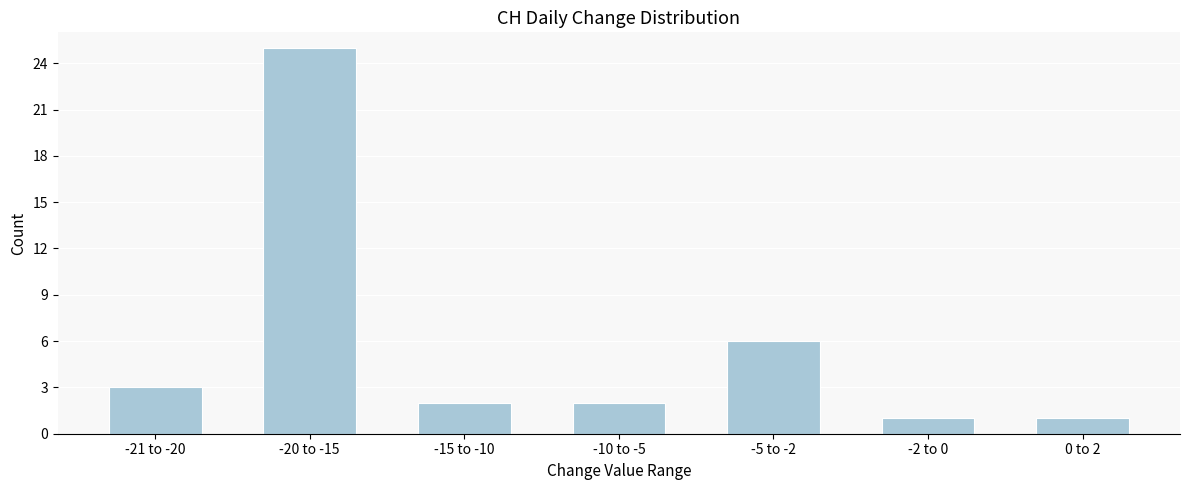

Reading left to right, extract all data points from this chart.

3	25	2	2	6	1	1